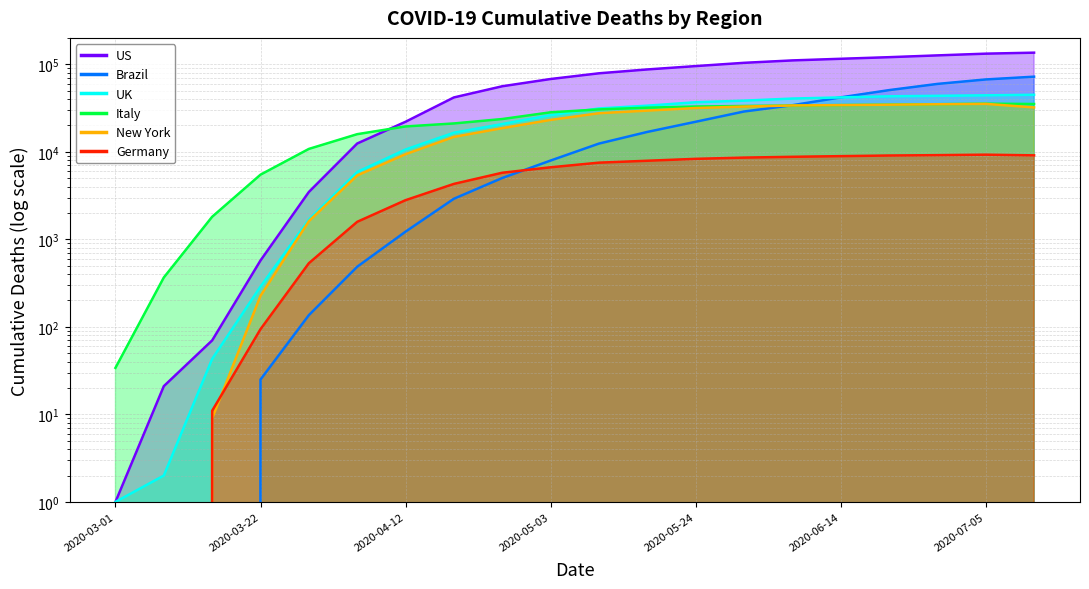

True or false: New York has more than 0 interior local peaks.

True